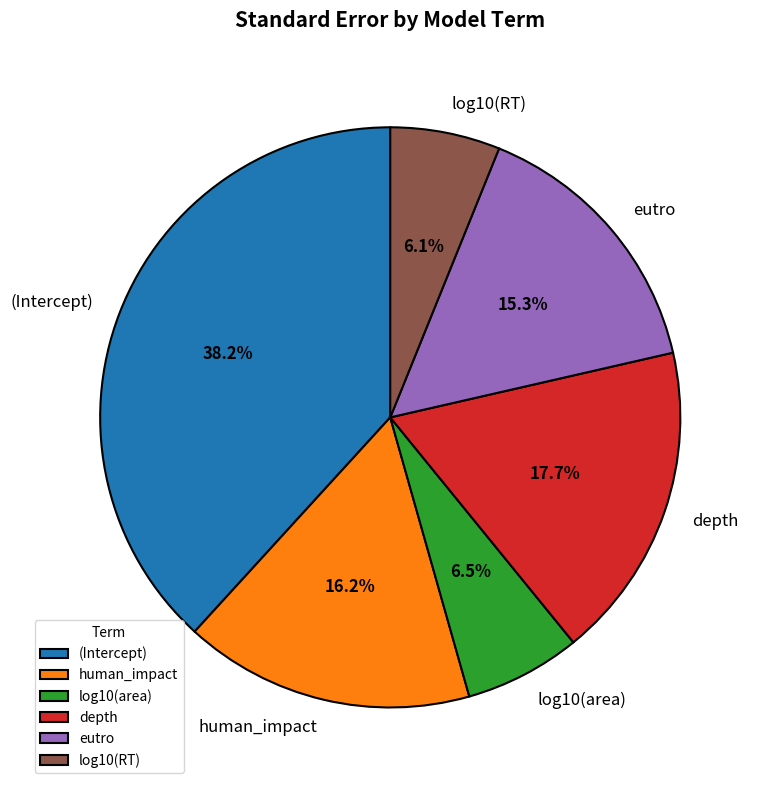

What portion of the pie excludes depth?

82.3%